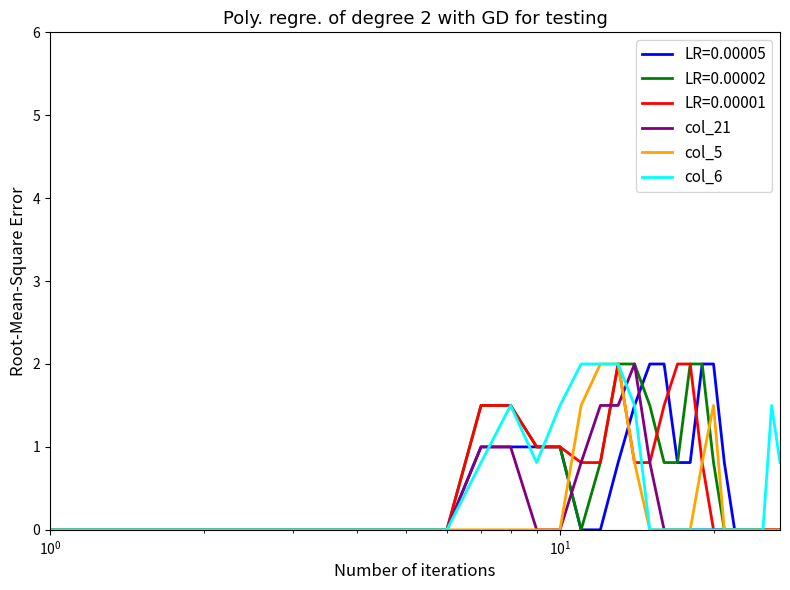

Count the number of data series in this chart.

6